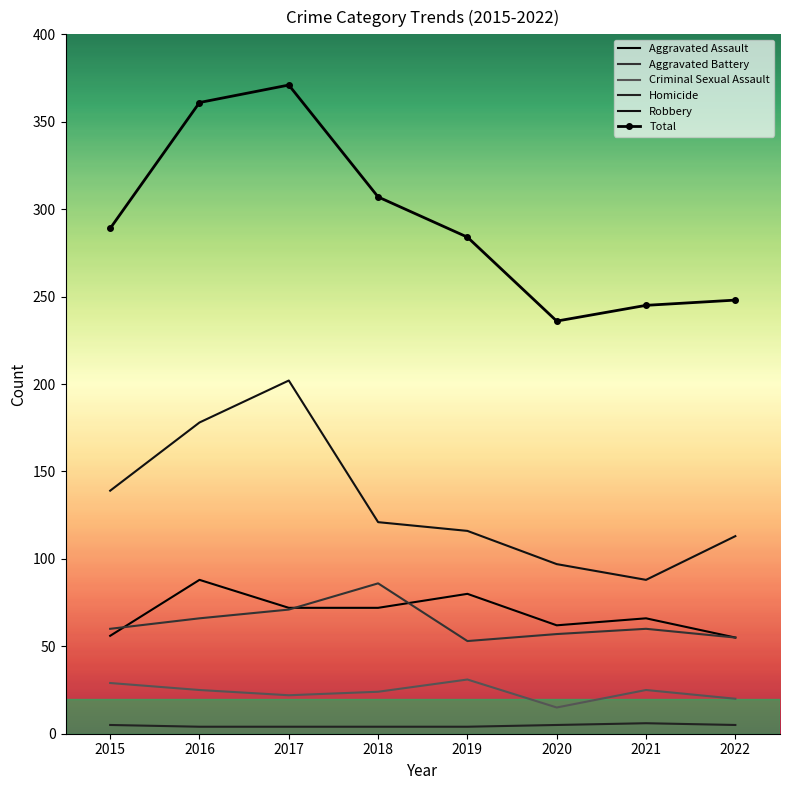

Reading left to right, list all the values displayed in this chart.

Aggravated Assault: 2015=56	2016=88	2017=72	2018=72	2019=80	2020=62	2021=66	2022=55
Aggravated Battery: 2015=60	2016=66	2017=71	2018=86	2019=53	2020=57	2021=60	2022=55
Criminal Sexual Assault: 2015=29	2016=25	2017=22	2018=24	2019=31	2020=15	2021=25	2022=20
Homicide: 2015=5	2016=4	2017=4	2018=4	2019=4	2020=5	2021=6	2022=5
Robbery: 2015=139	2016=178	2017=202	2018=121	2019=116	2020=97	2021=88	2022=113
Total: 2015=289	2016=361	2017=371	2018=307	2019=284	2020=236	2021=245	2022=248